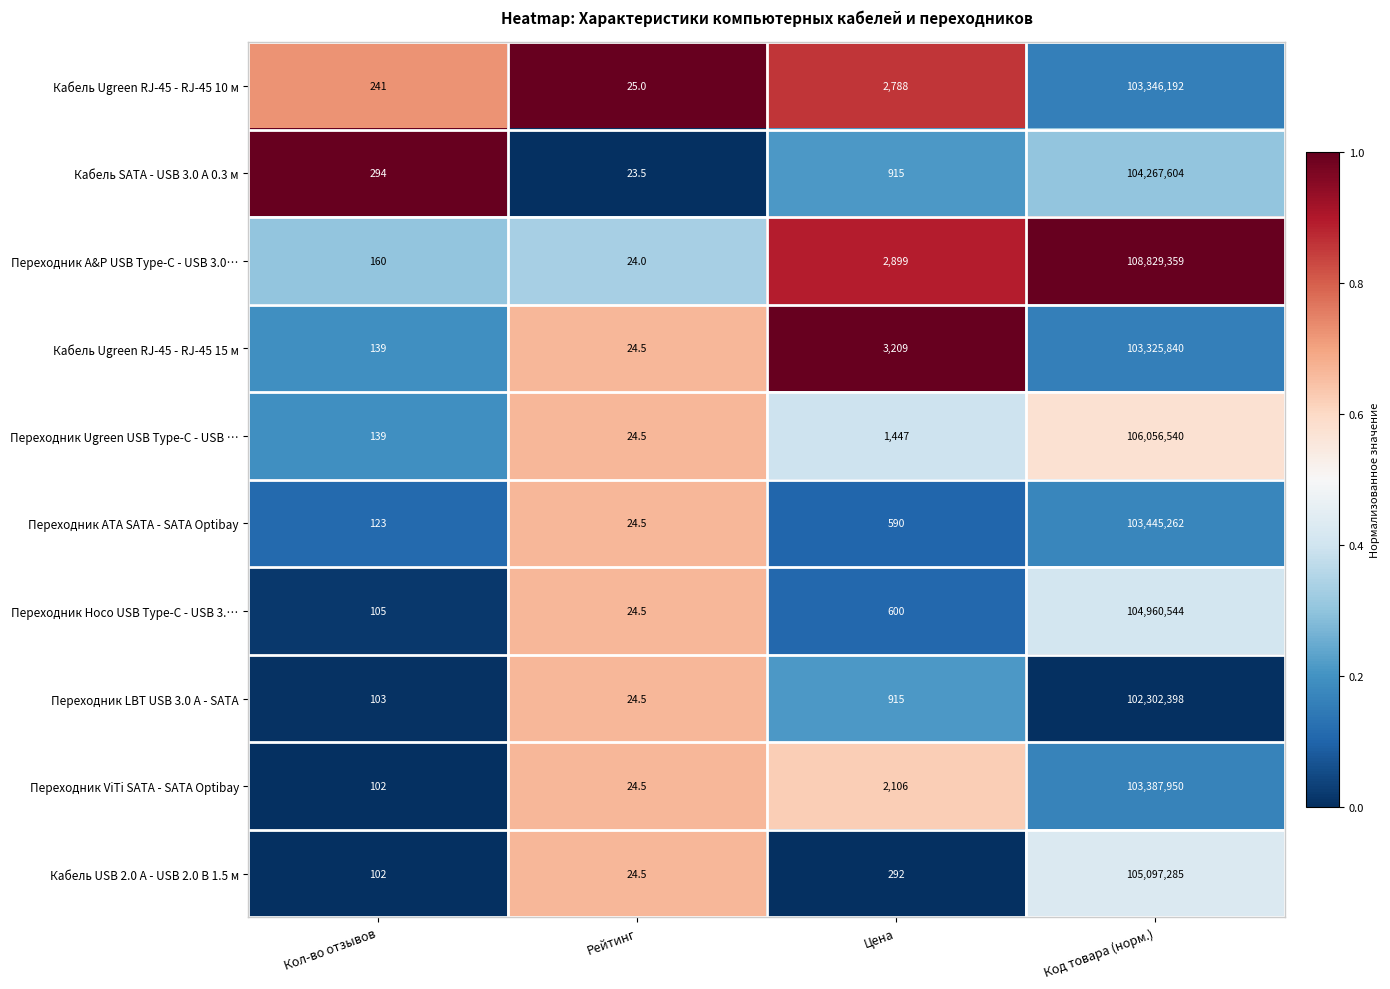

Which series has the largest range (max minus min)?

Переходник A&P USB Type-C - USB 3.0…